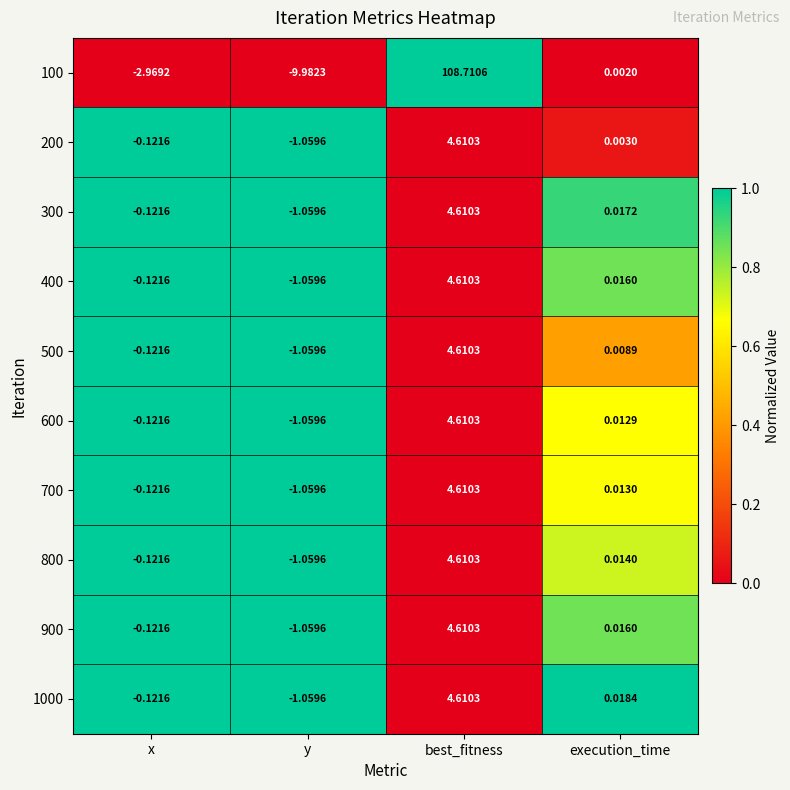

What is the spread (max minus min) of values at x?

2.8